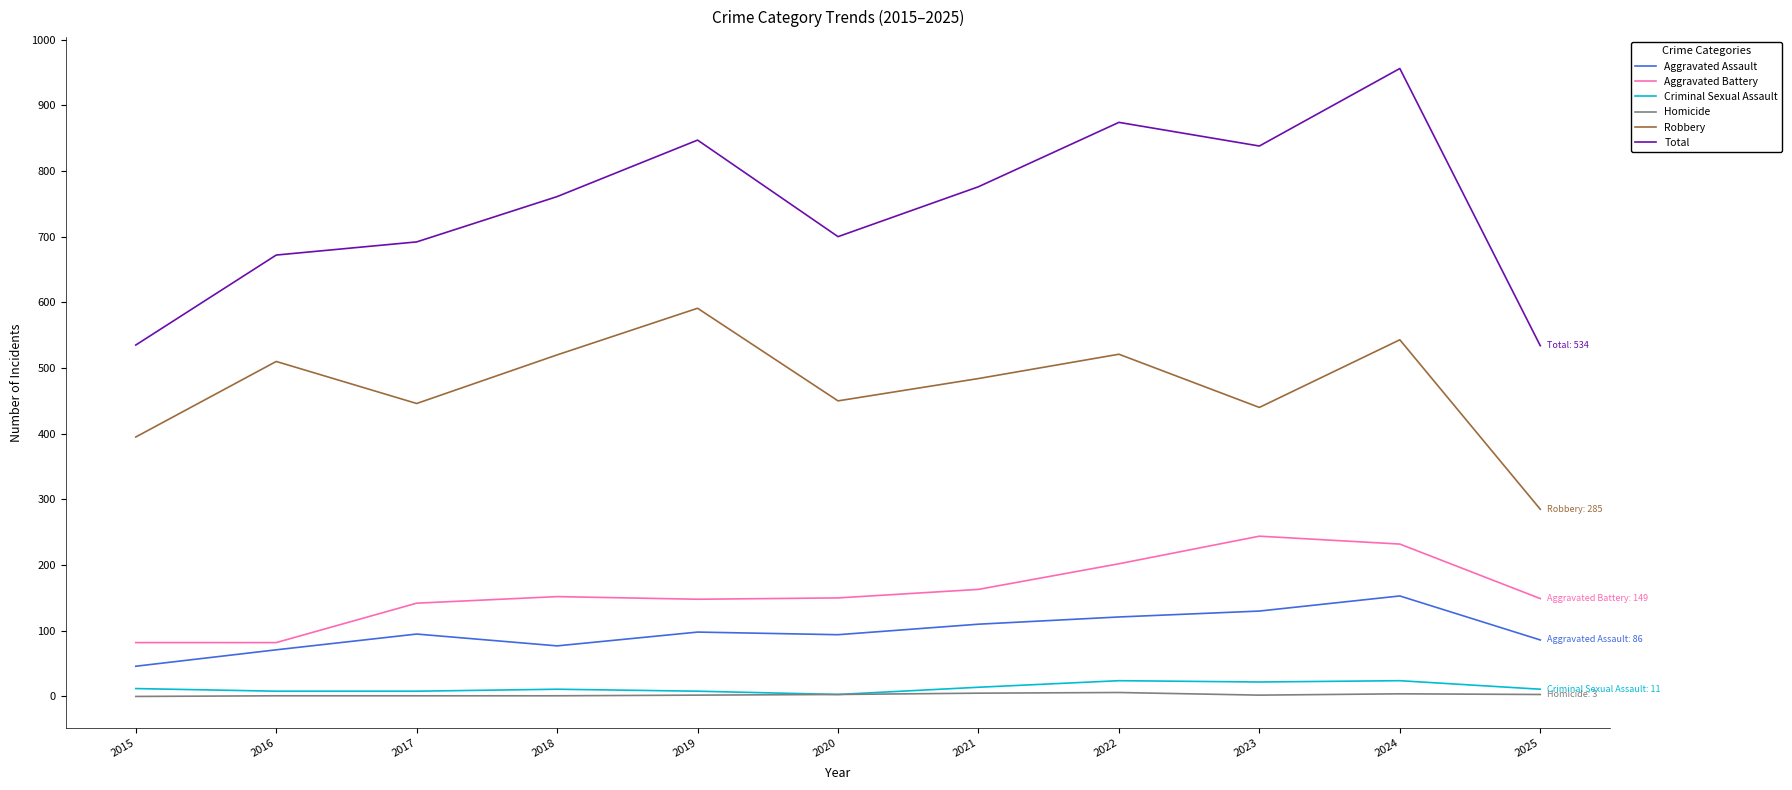

The Robbery series shows 395 at 2019. True or false?

False